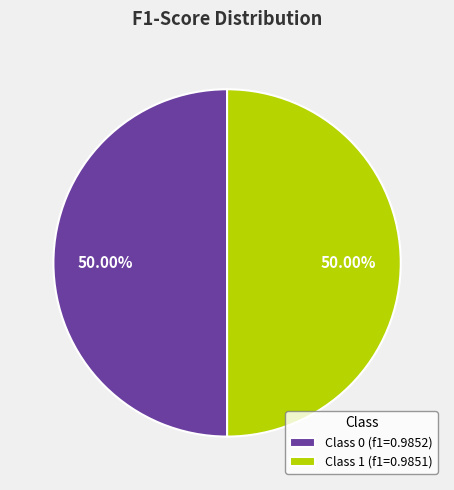

Is the sum of Class 1 (f1=0.9851) and Class 0 (f1=0.9852) greater than half?

Yes